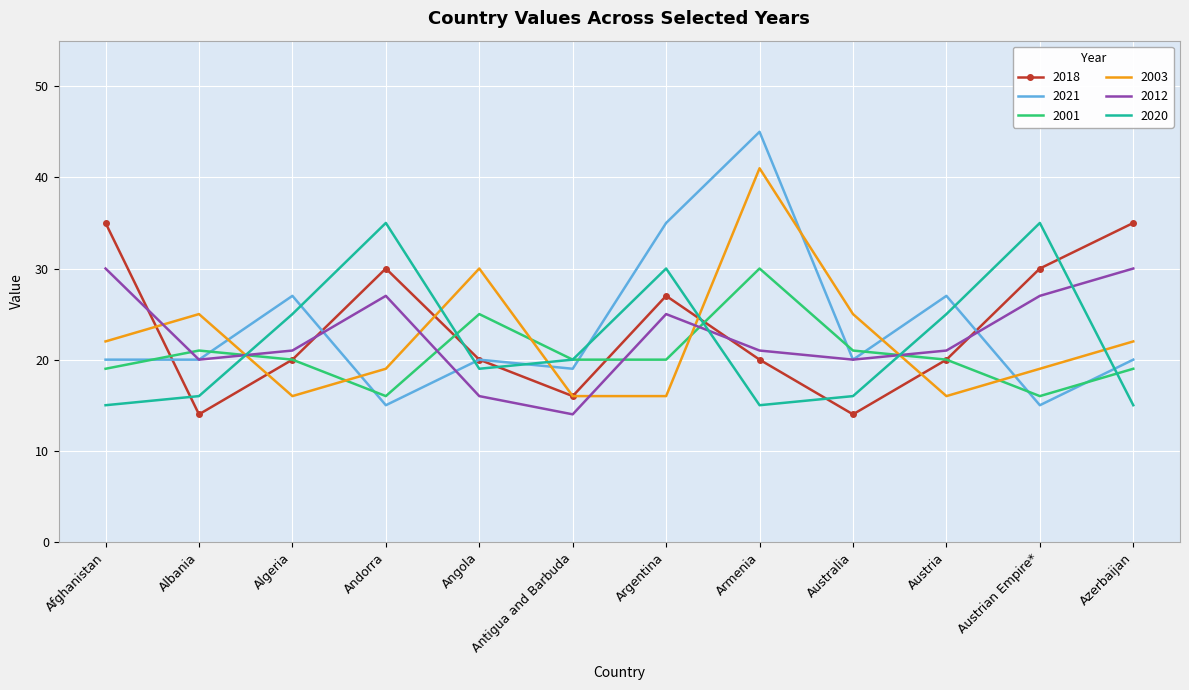

What position from the right is Austria?

3